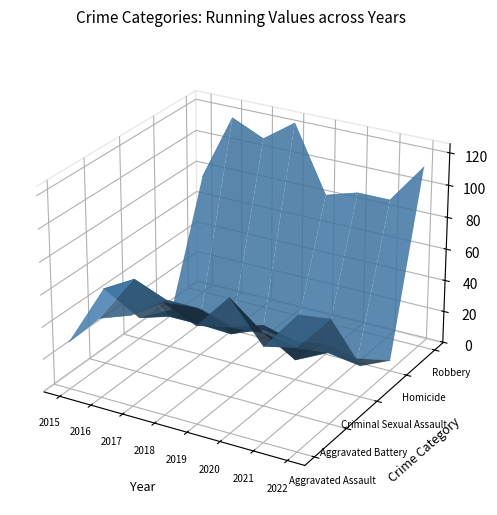

How many intersections are there between Aggravated Assault and Criminal Sexual Assault?

3